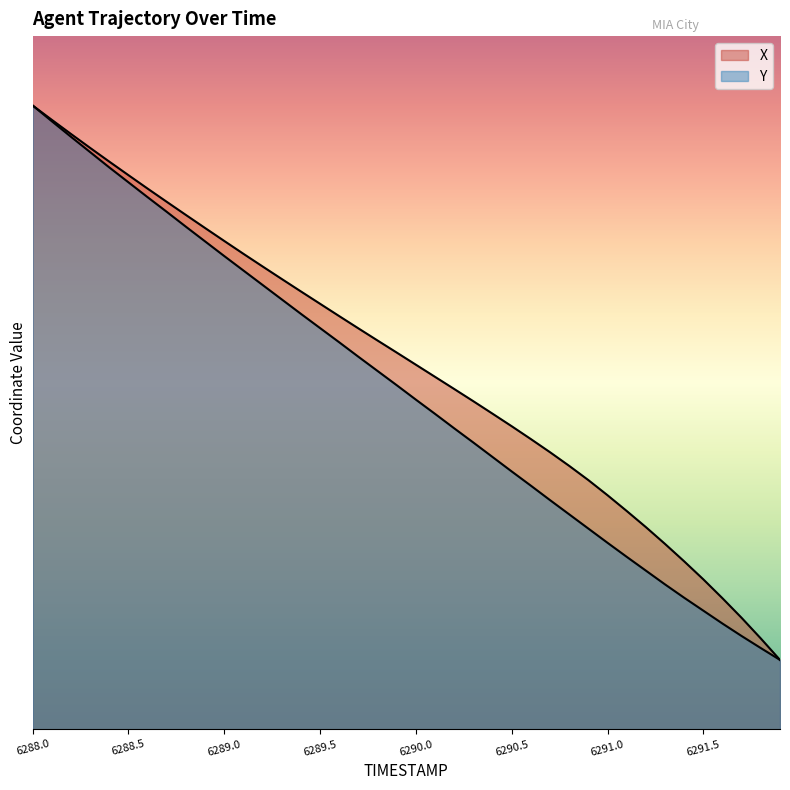

Between 6289.4 and 6290.2, which series saw the biggest shift?

Y